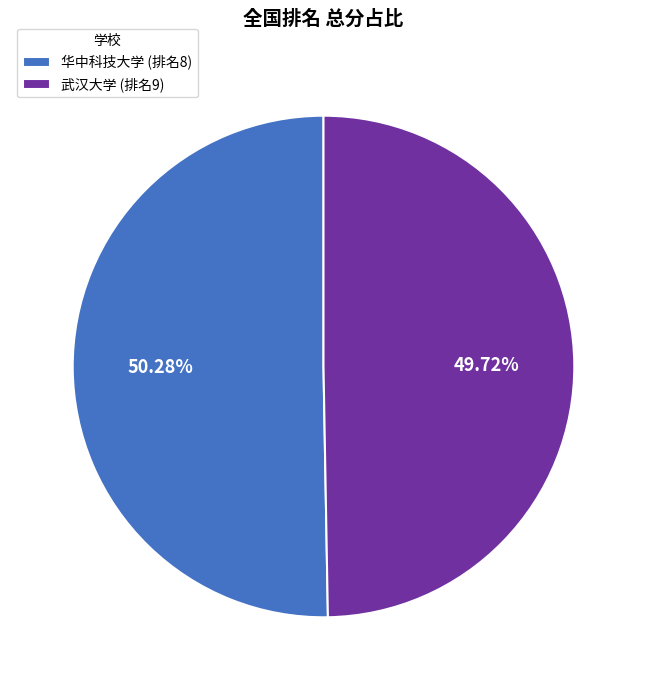

Between 武汉大学 (排名9) and 华中科技大学 (排名8), which is larger?

华中科技大学 (排名8)